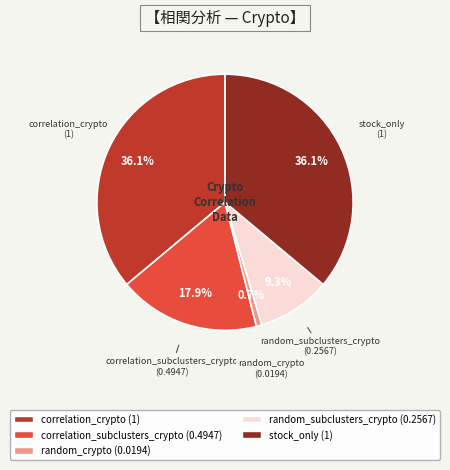

To the nearest percent, what is the difference between the largest and smallest slice percentages?

35%